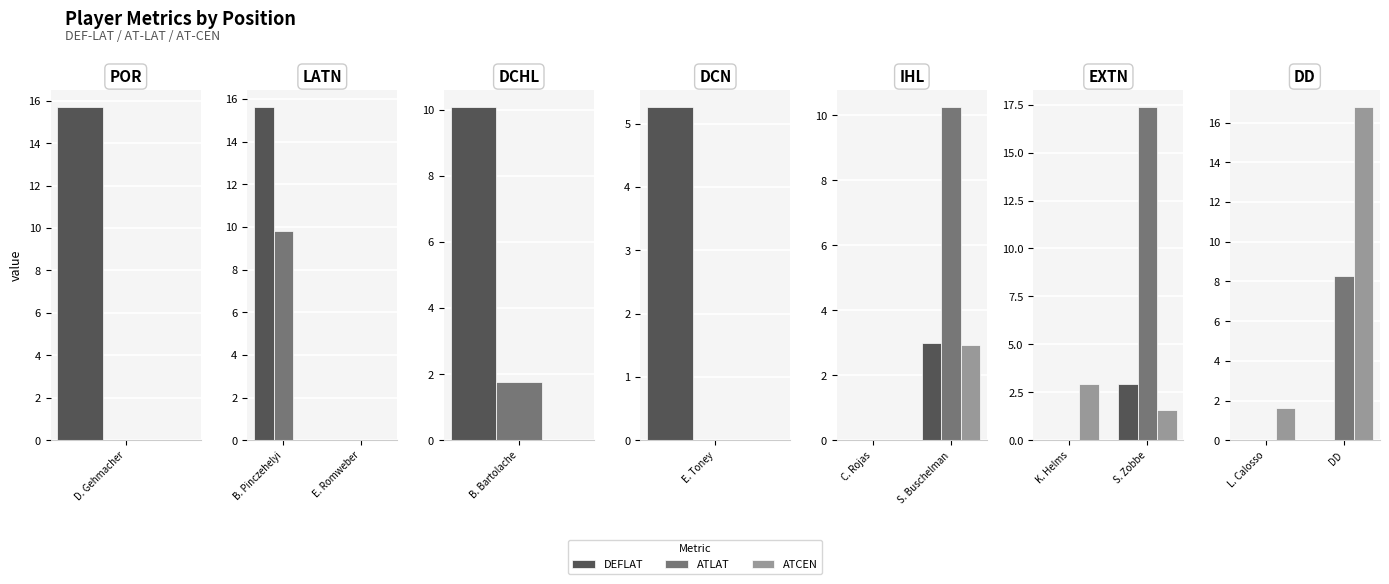

The value of DEFLAT at DD is 0.0. True or false?

True